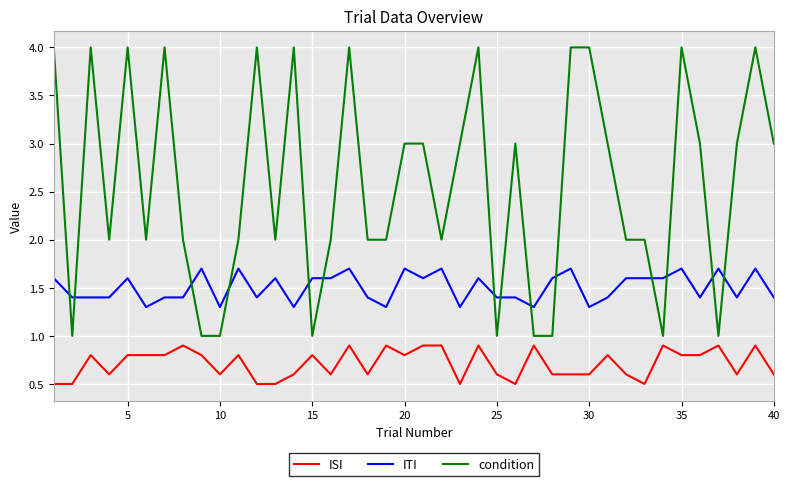

Does the chart have visible grid lines?

Yes